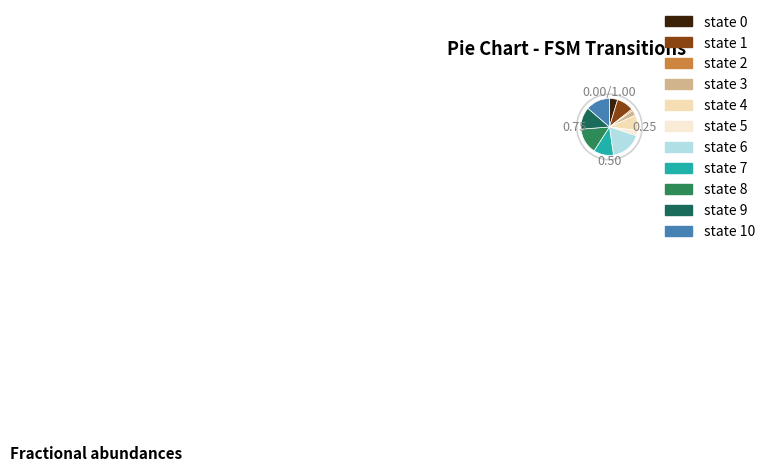

What is the ratio of the value at state 6 to the value at state 4?

2.0